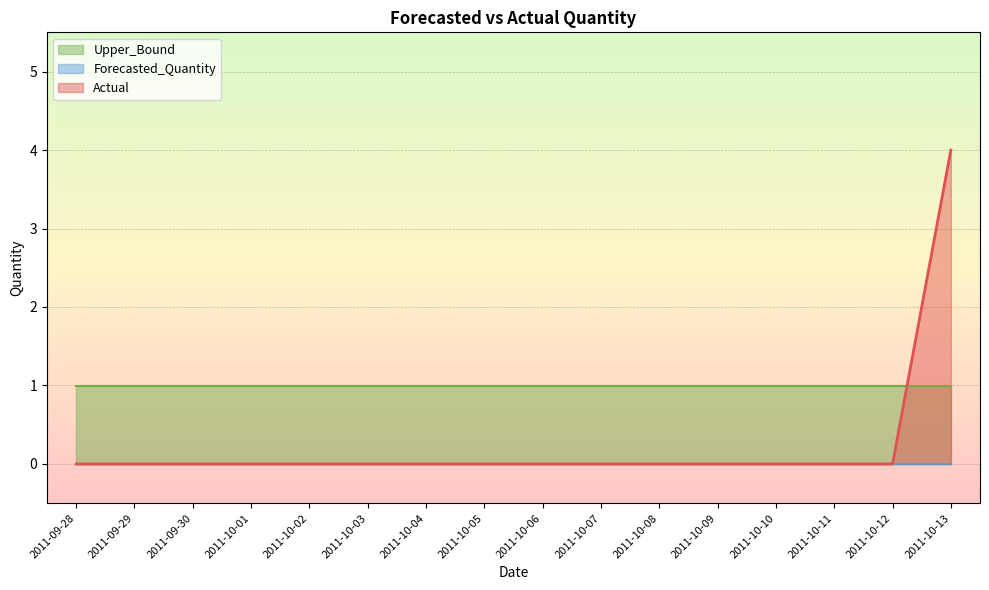

Is it true that Actual equals 0.0 at 2011-10-05?

True